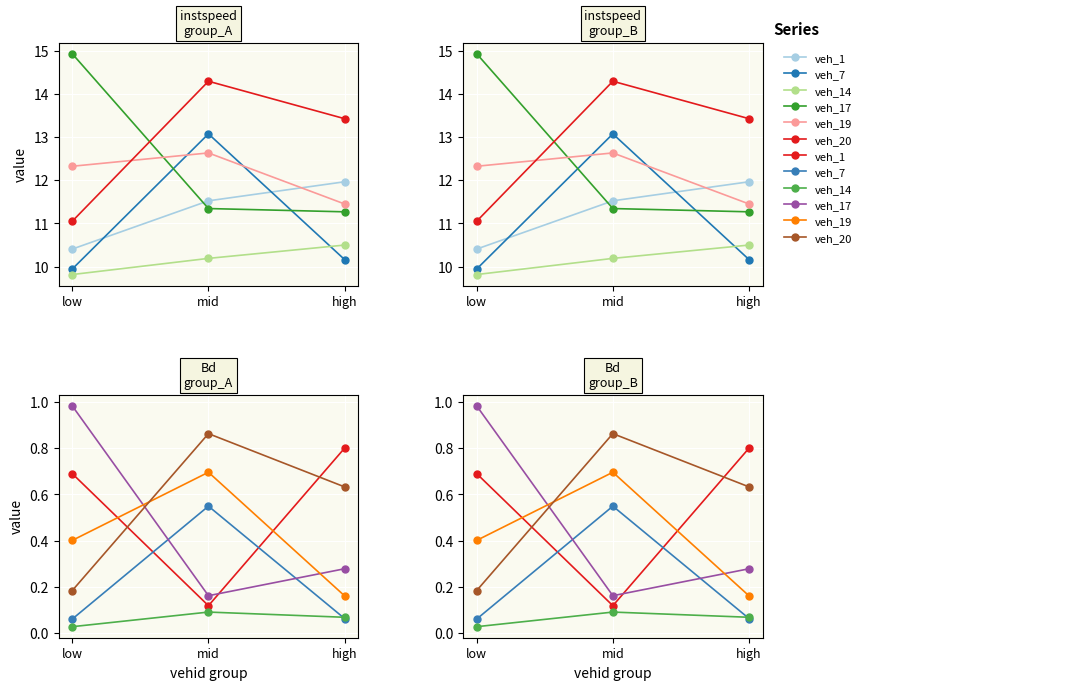

At mid, list the series in order from smallest to largest.

veh_14, veh_1, veh_17, veh_7, veh_19, veh_20